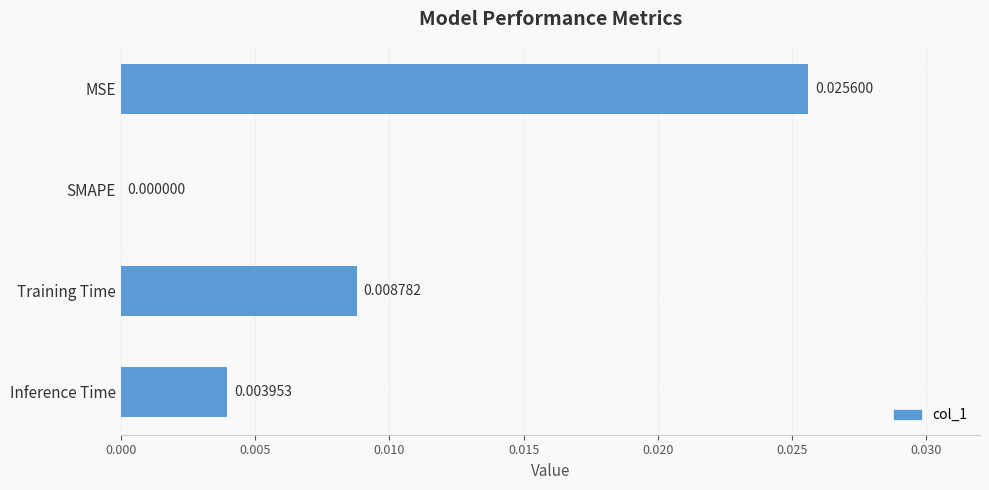

Which has a higher value, SMAPE or MSE?

MSE